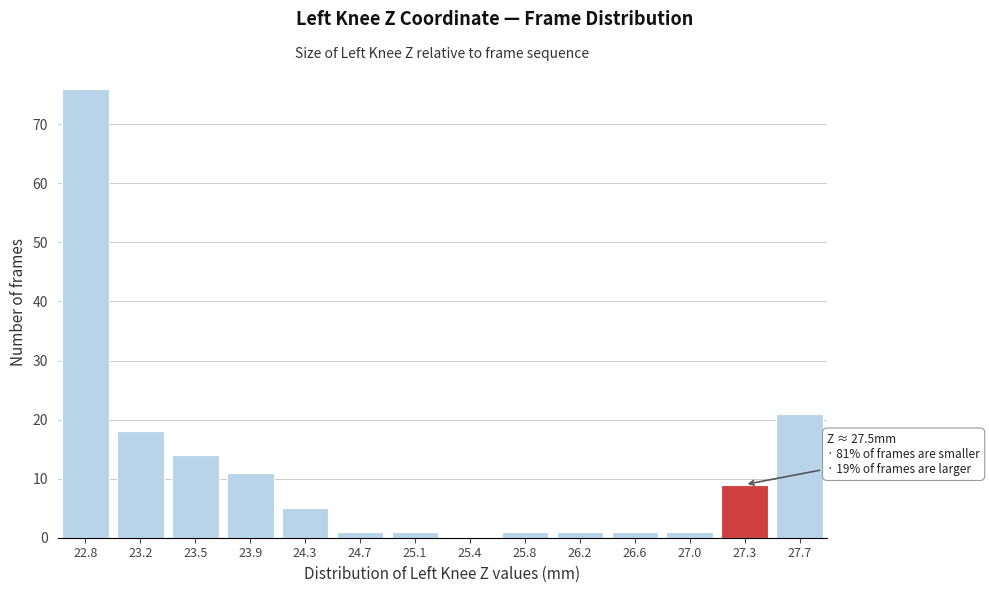

Approximately how many times larger is the value at 27.3 compared to 23.5?

0.6